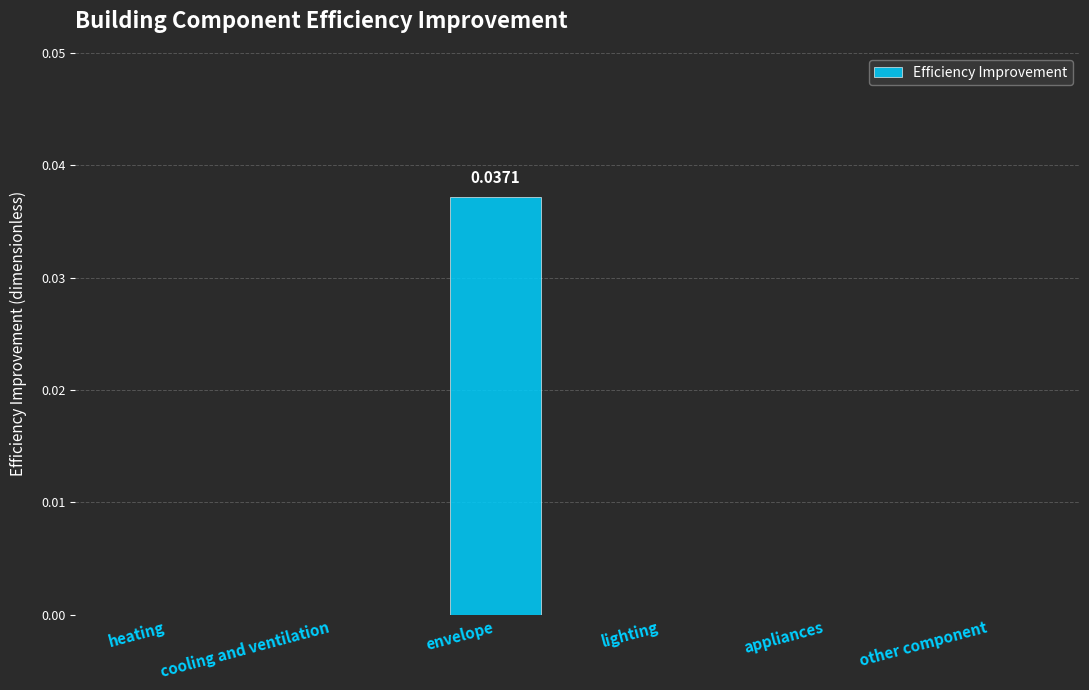

Between envelope and other component, which is larger?

envelope